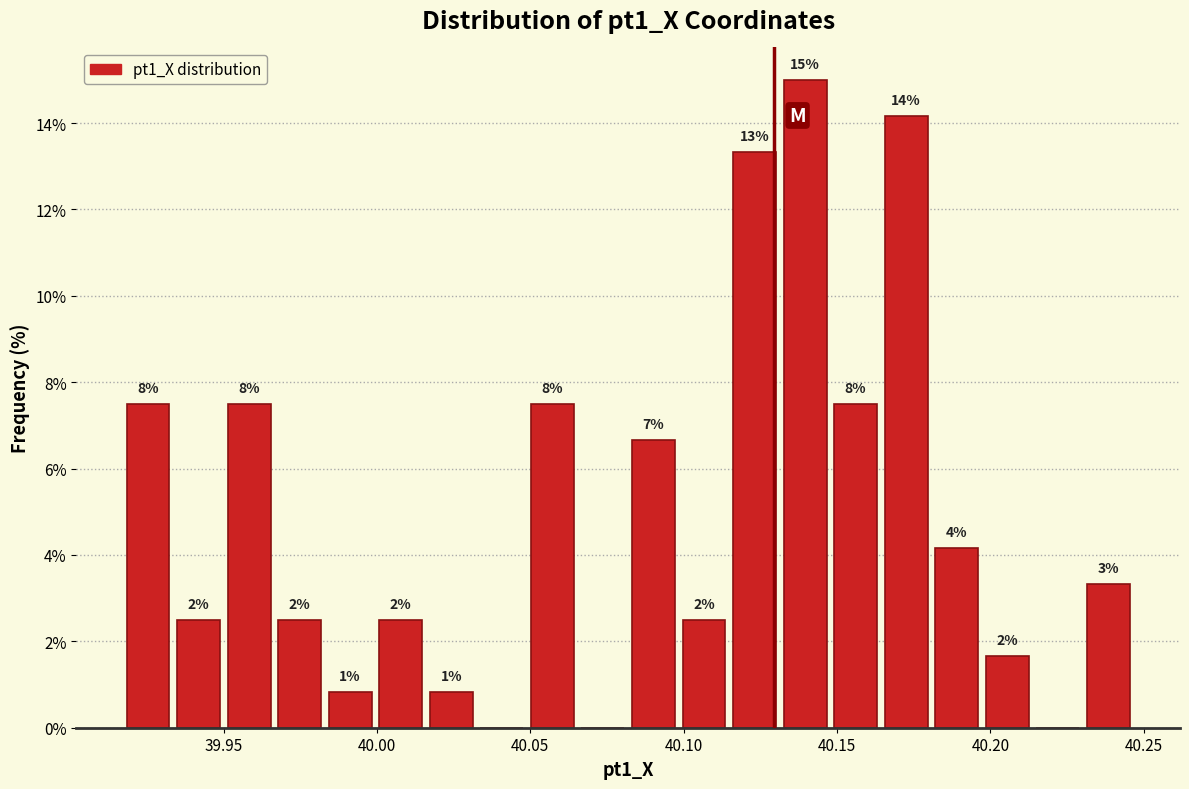

Around what value on the x-axis is the tallest bar? Give the approximate position of its centre, as read against the axis.

40.140